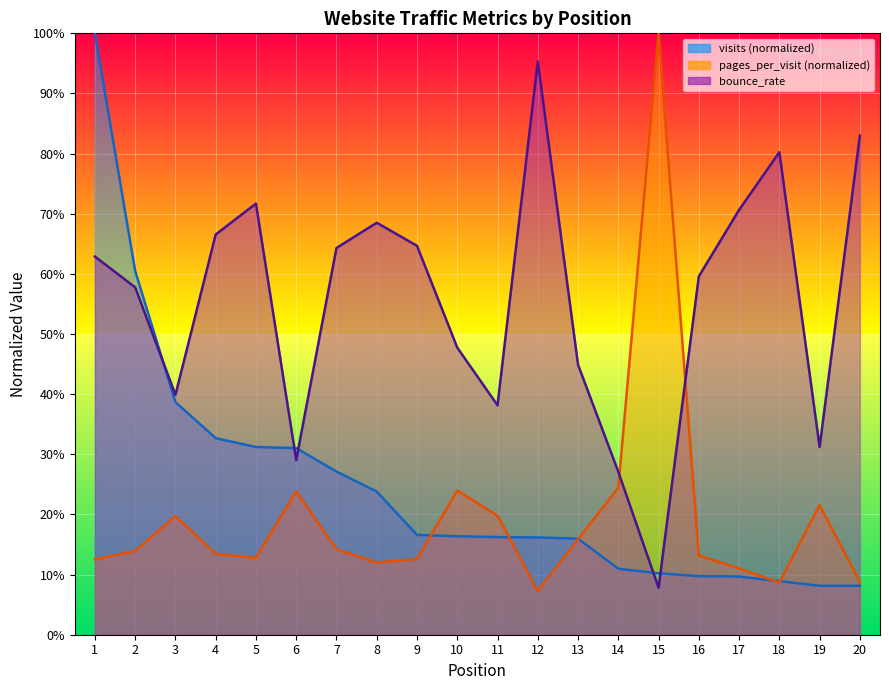

True or false: pages_per_visit has more than 2 interior local peaks.

True